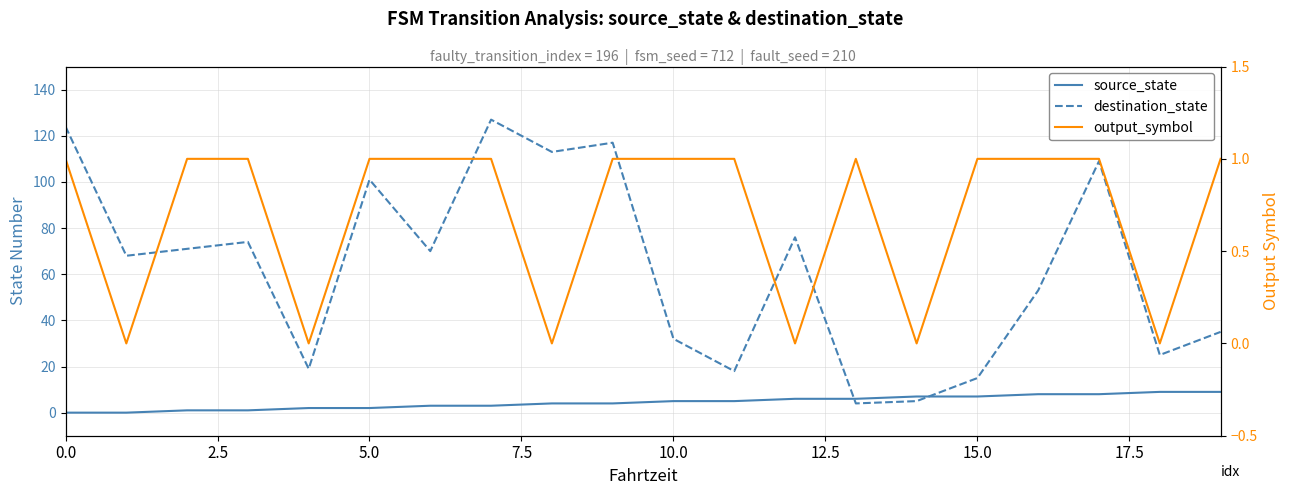

Which series ends up on top after the final intersection of source_state and destination_state?

destination_state